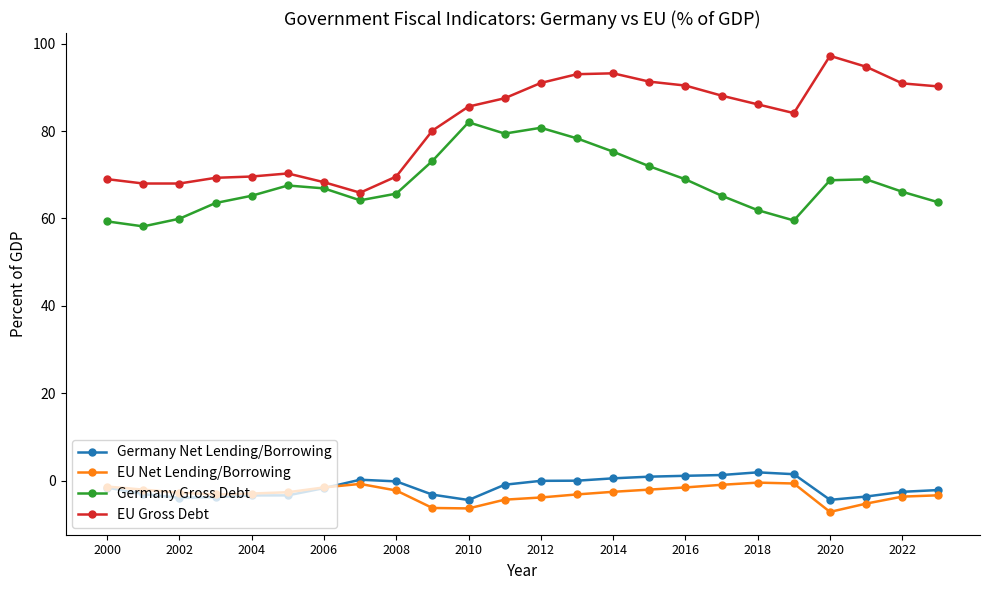

Which series has the largest total across all categories?

EU Gross Debt